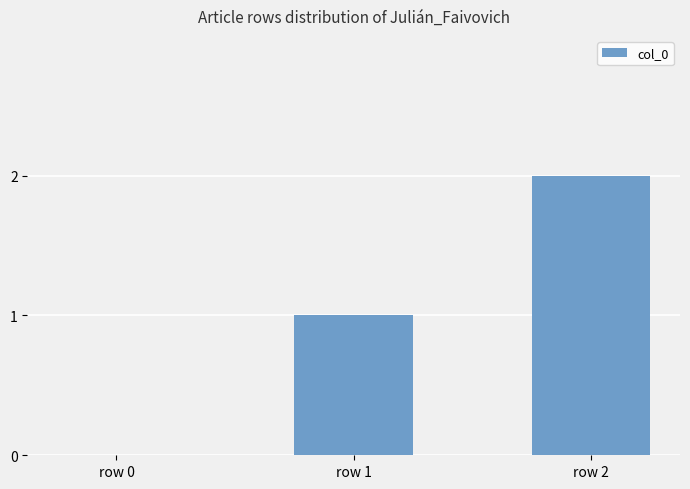

Is it true that the value at row 0 is 1?

False